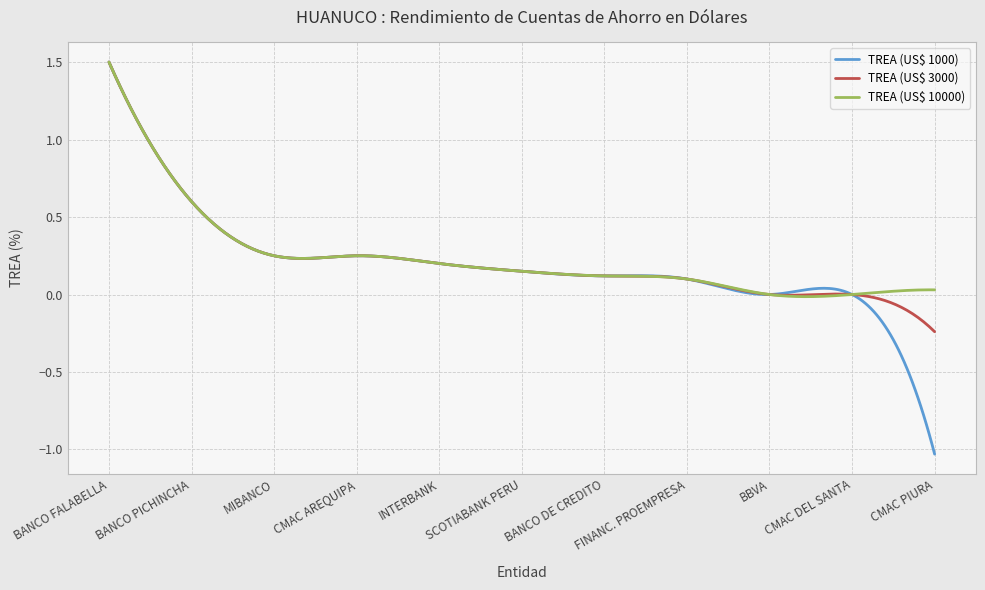

Which series has the largest range (max minus min)?

TREA (US$ 1000)